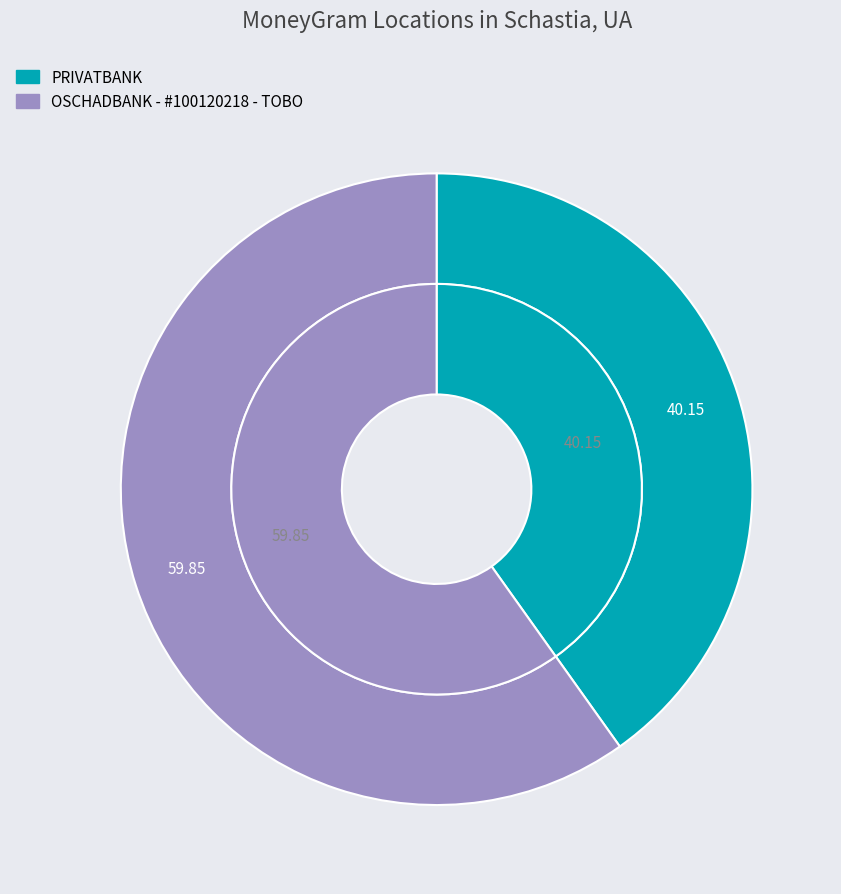

To the nearest percent, what is the difference between the PRIVATBANK and OSCHADBANK - #100120218 - TOBO slice percentages?

20%